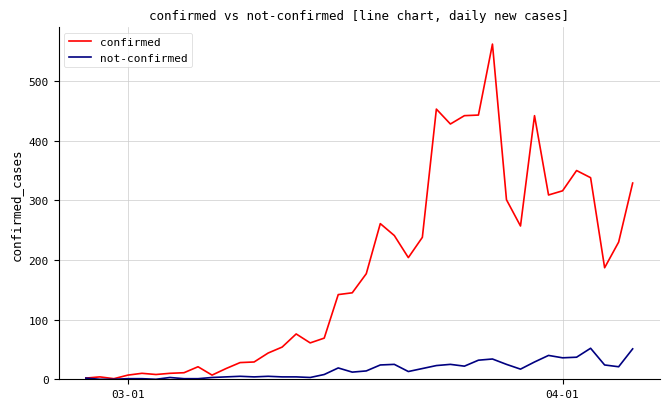

List the series in order of their peak value, highest first.

confirmed, not-confirmed